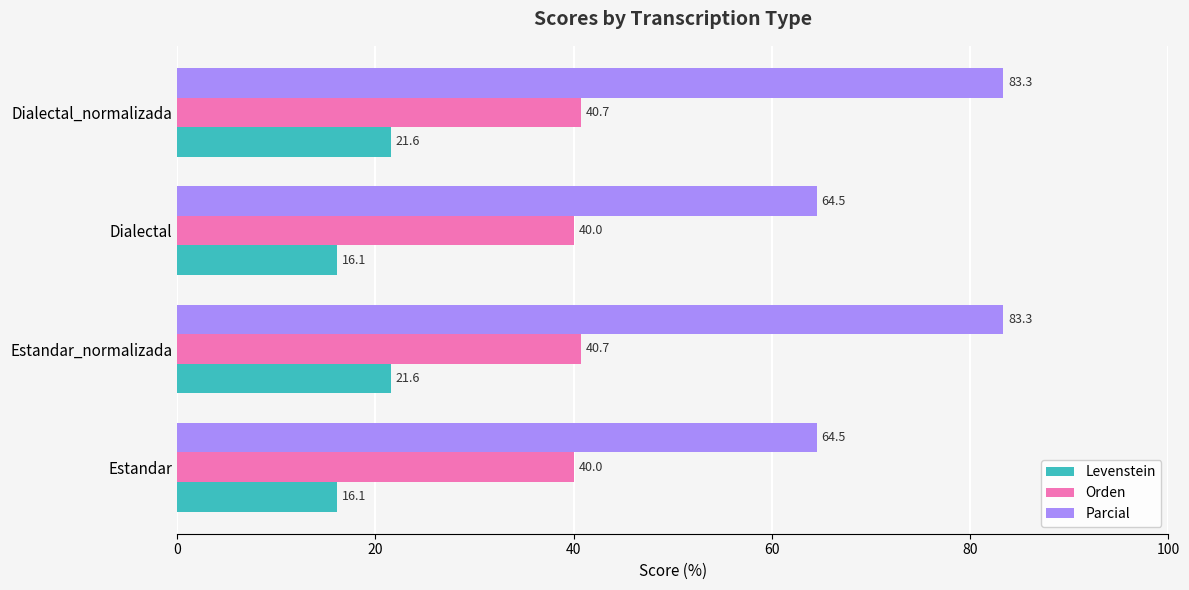

What is the difference between the second highest and second lowest values in the Levenstein series?

5.4